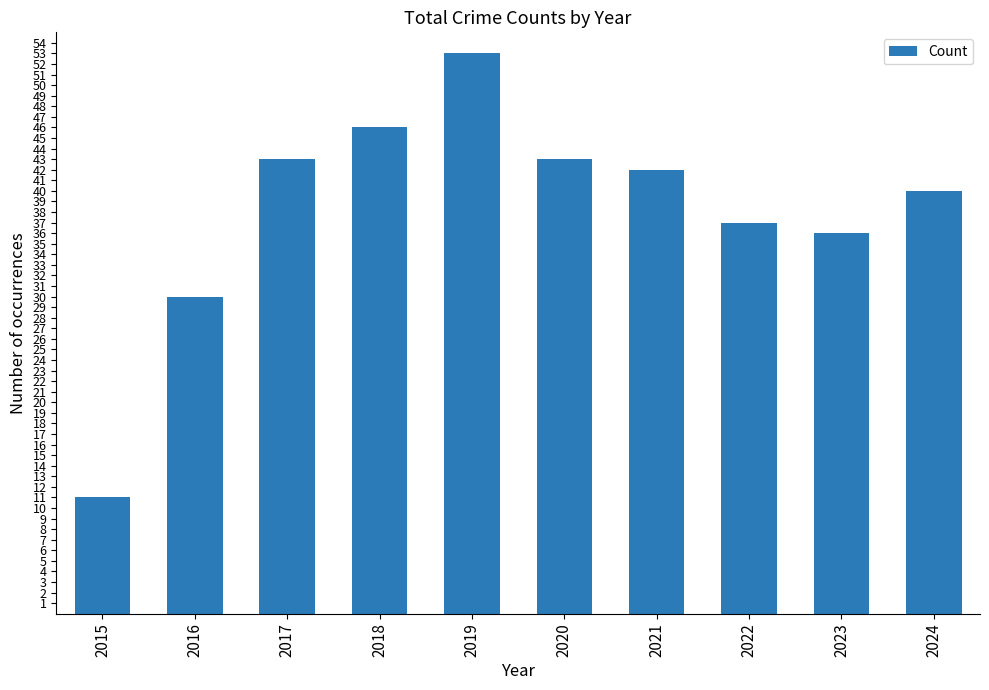

How many bars are there in total?

10